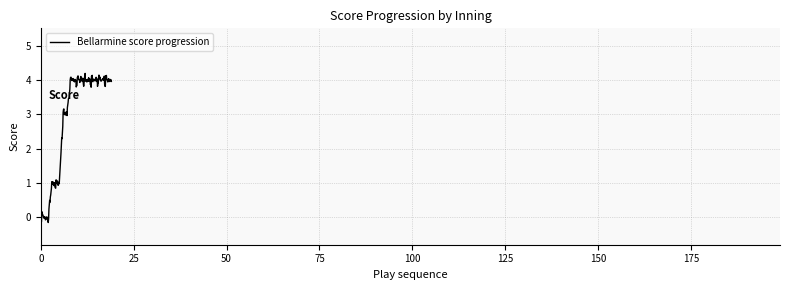

What is the maximum value shown in the chart?

4.2